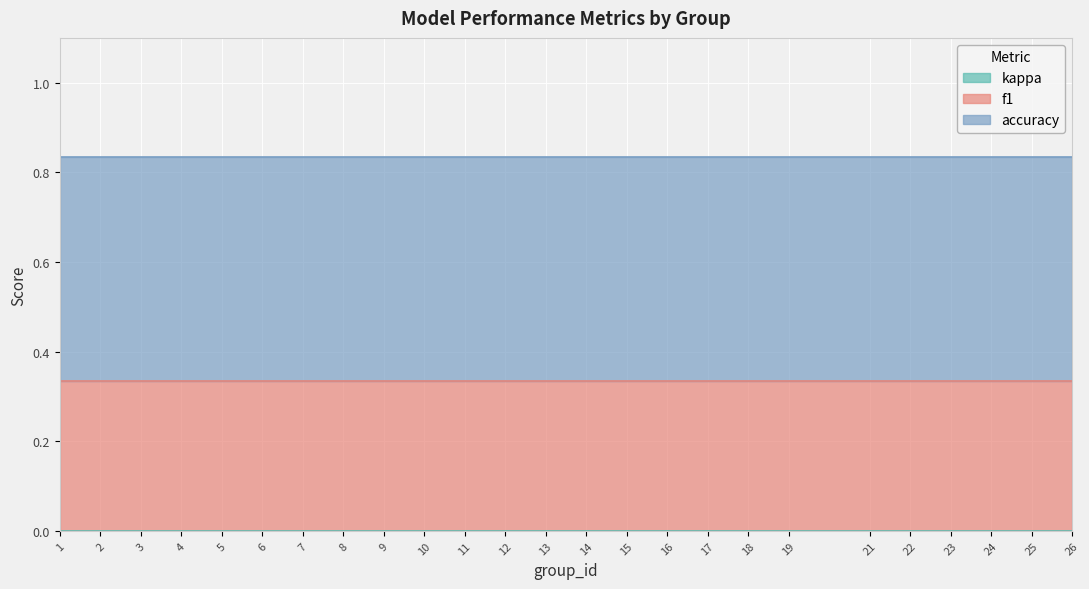

Which series has the largest range (max minus min)?

f1